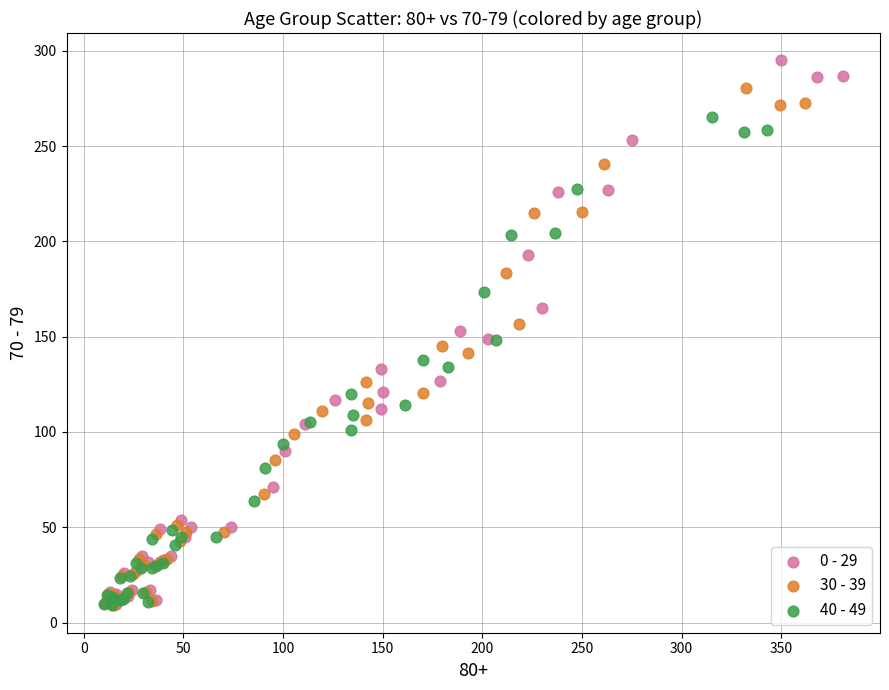

Which series reaches the maximum Y coordinate?

0 - 29